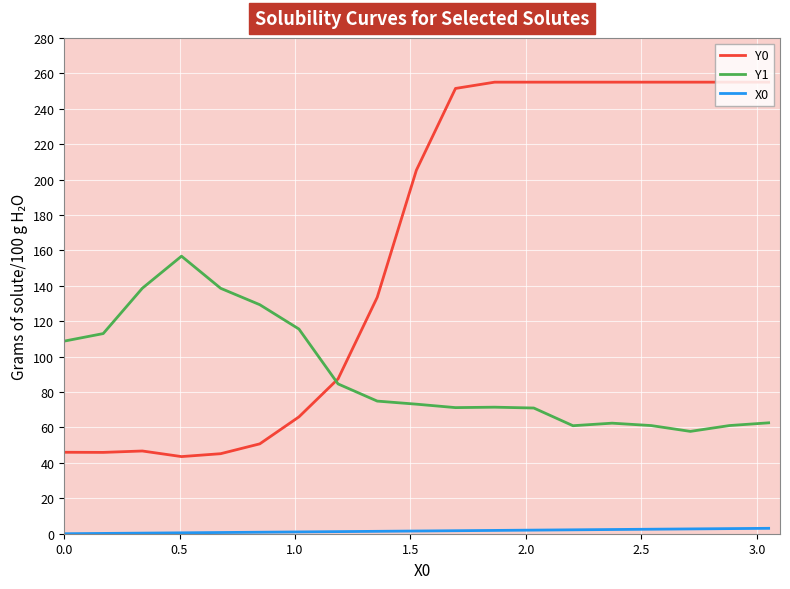

Which series has the largest total across all categories?

Y0